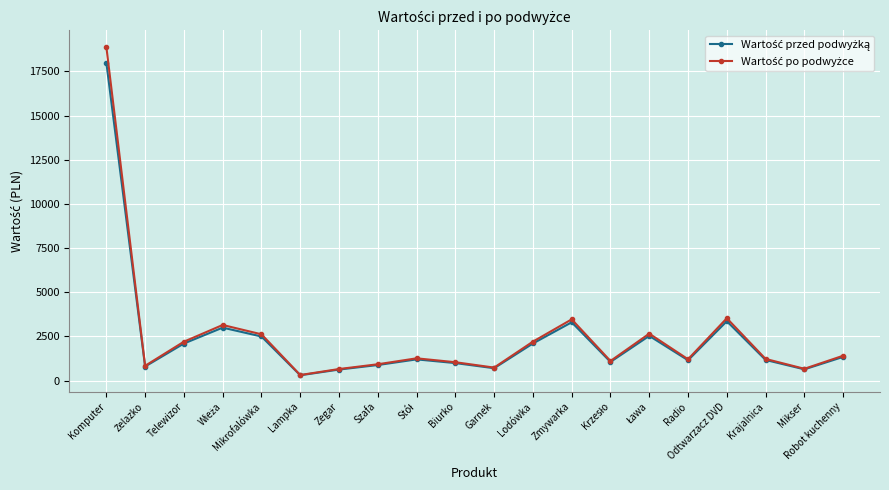

What is the label of the 1st point from the left?

Komputer